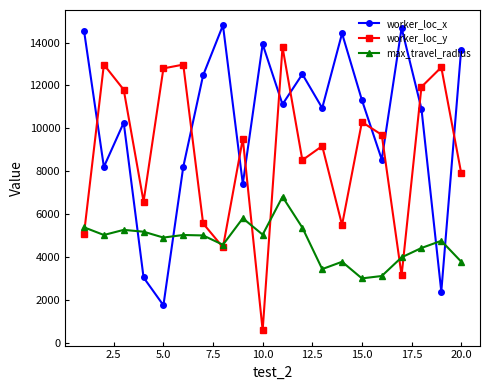

Count the number of data series in this chart.

3